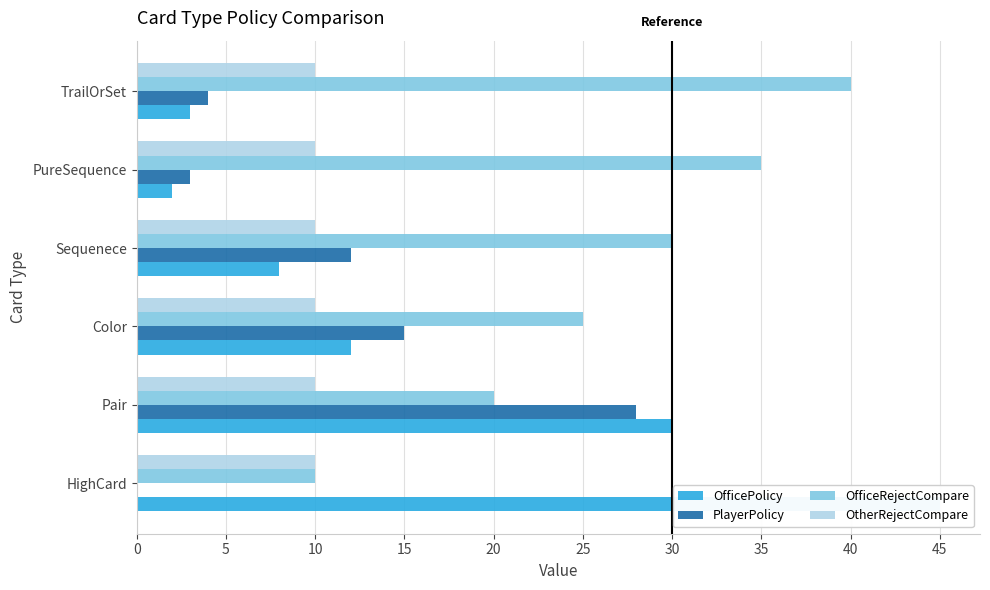

The value of OtherRejectCompare at −5 is 0.2. True or false?

False